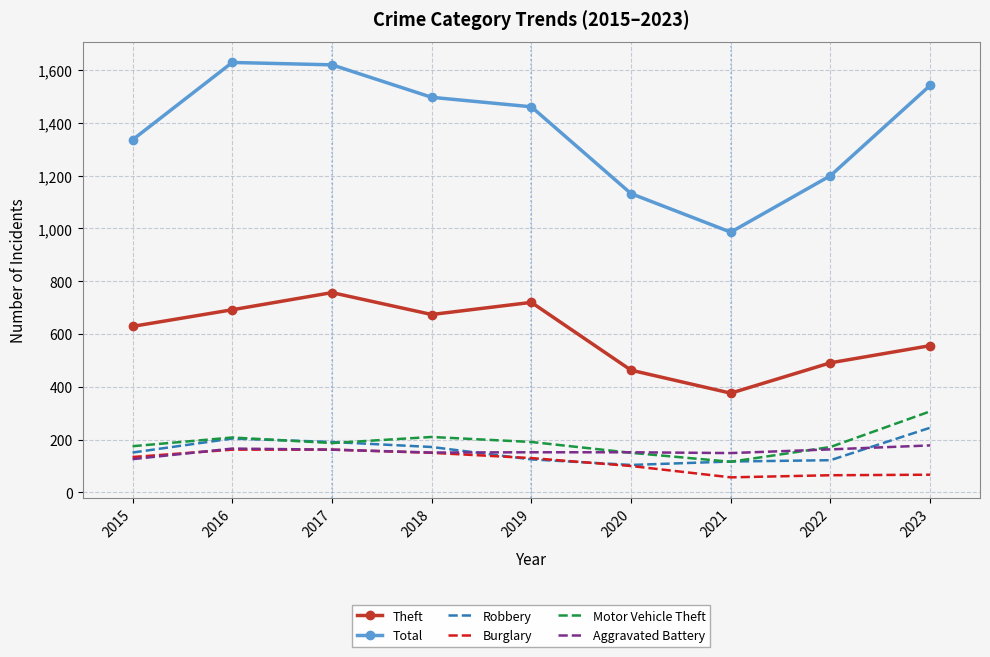

What is the sum of the Burglary values at 2021 and 2016?

219